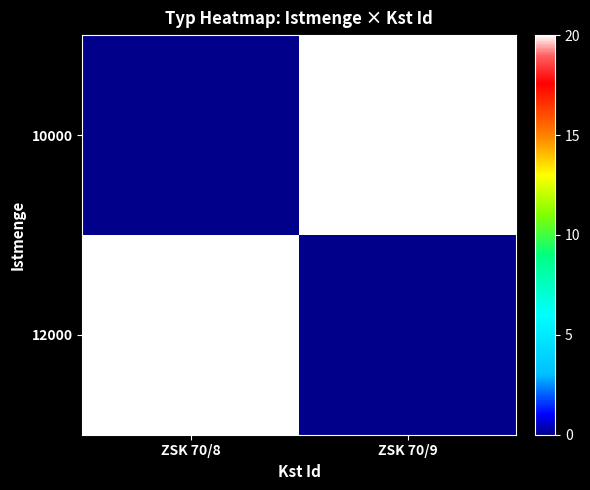

Which category has the lowest value across all series?

ZSK 70/9